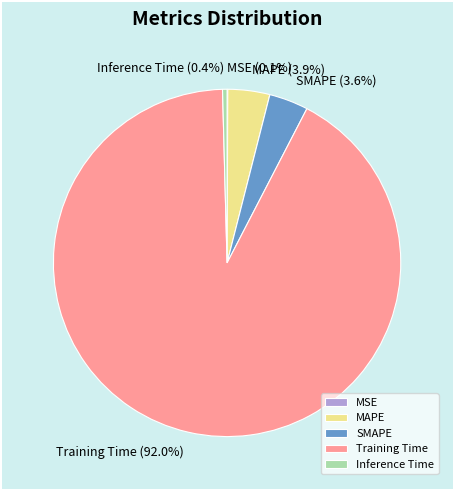

What portion of the pie excludes Inference Time?

99.6%